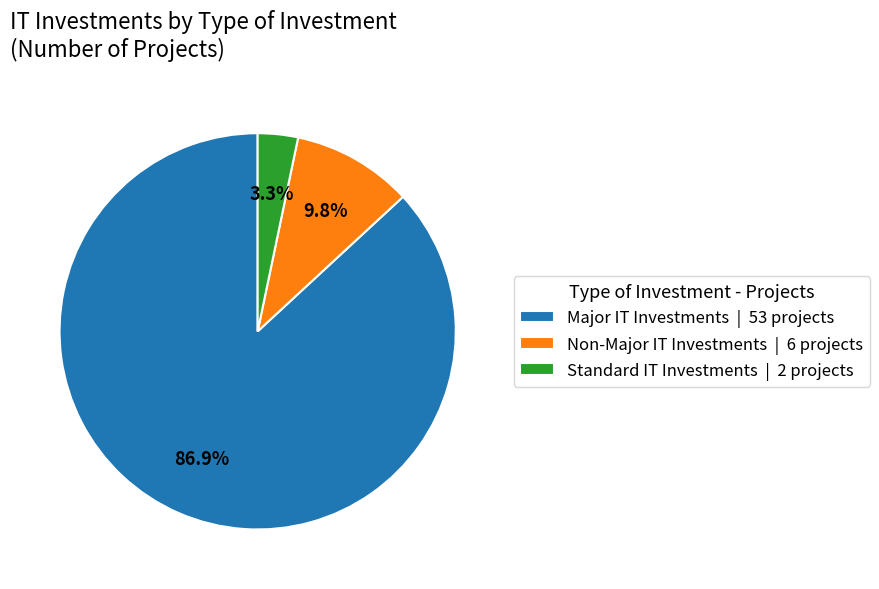

Is there any slice that represents more than half of the pie?

Yes